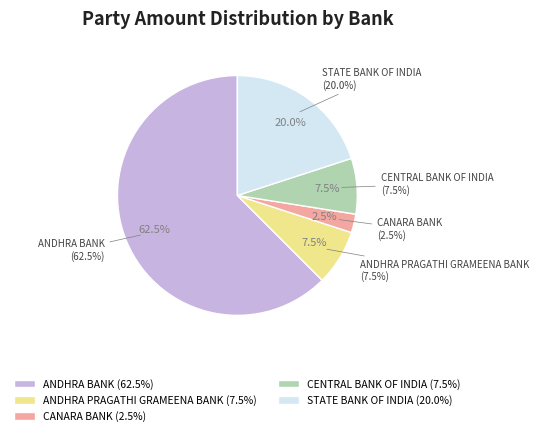

Which category has the biggest portion of the pie?

ANDHRA BANK